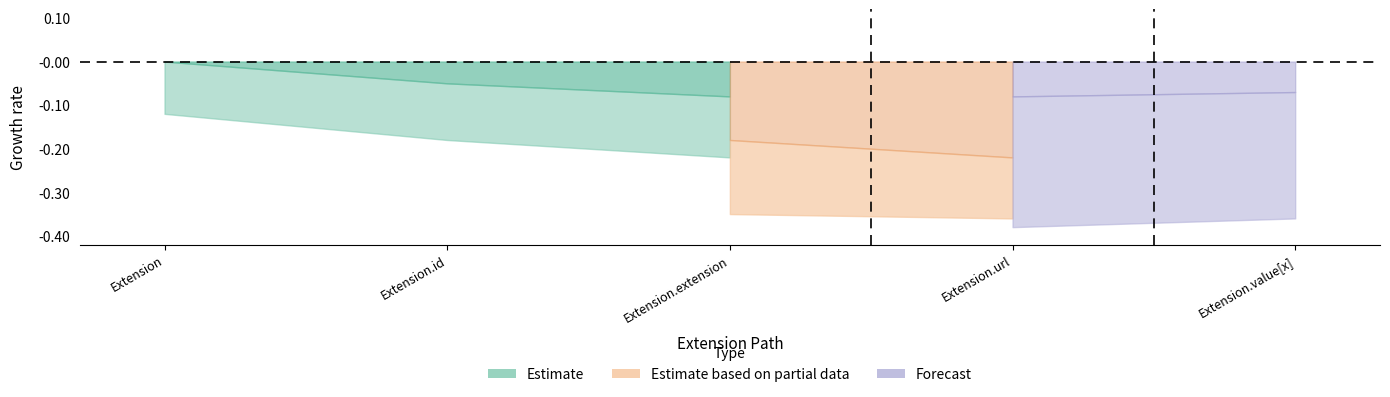

Does the chart have visible grid lines?

No